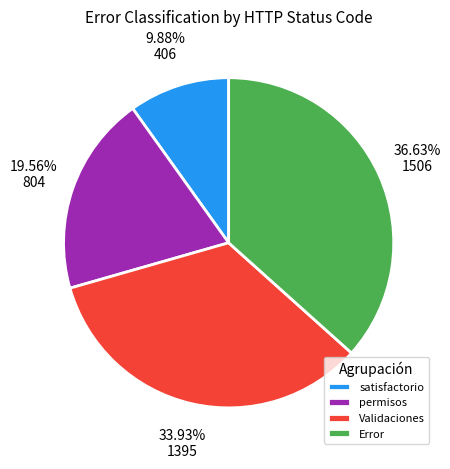

What is the largest slice in the pie chart?

Error